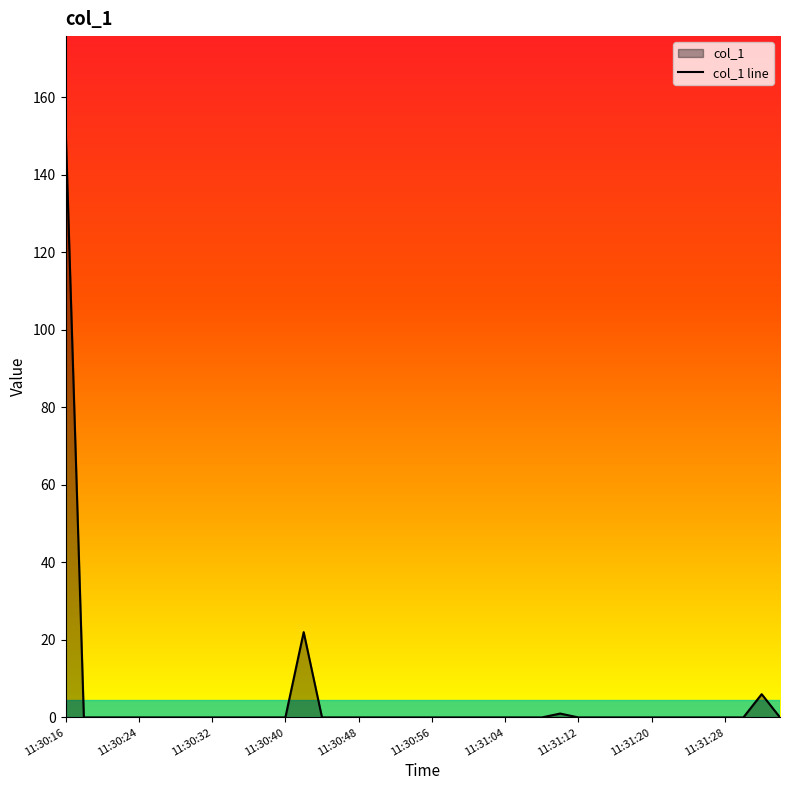

Reading left to right, list all the values displayed in this chart.

11:30:16=152.8	11:30:18=0.0	11:30:20=0.0	11:30:22=0.0	11:30:24=0.0	11:30:26=0.0	11:30:28=0.0	11:30:30=0.0	11:30:32=0.0	11:30:34=0.0	11:30:36=0.0	11:30:38=0.0	11:30:40=0.0	11:30:42=22.0	11:30:44=0.0	11:30:46=0.0	11:30:48=0.0	11:30:50=0.0	11:30:52=0.0	11:30:54=0.0	11:30:56=0.0	11:30:58=0.0	11:31:00=0.0	11:31:02=0.0	11:31:04=0.0	11:31:06=0.0	11:31:08=0.0	11:31:10=1.0	11:31:12=0.0	11:31:14=0.0	11:31:16=0.0	11:31:18=0.0	11:31:20=0.0	11:31:22=0.0	11:31:24=0.0	11:31:26=0.0	11:31:28=0.0	11:31:30=0.0	11:31:33=6.0	11:31:35=0.0